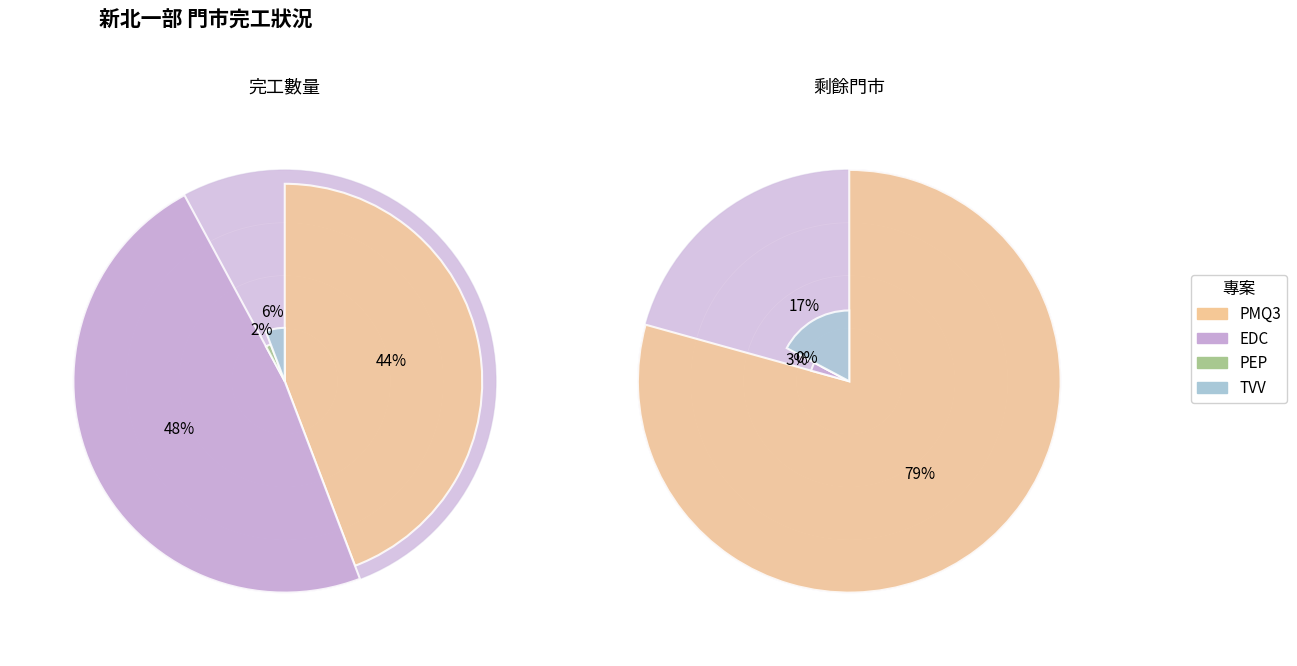

To the nearest percent, what portion does PEP represent?

2%